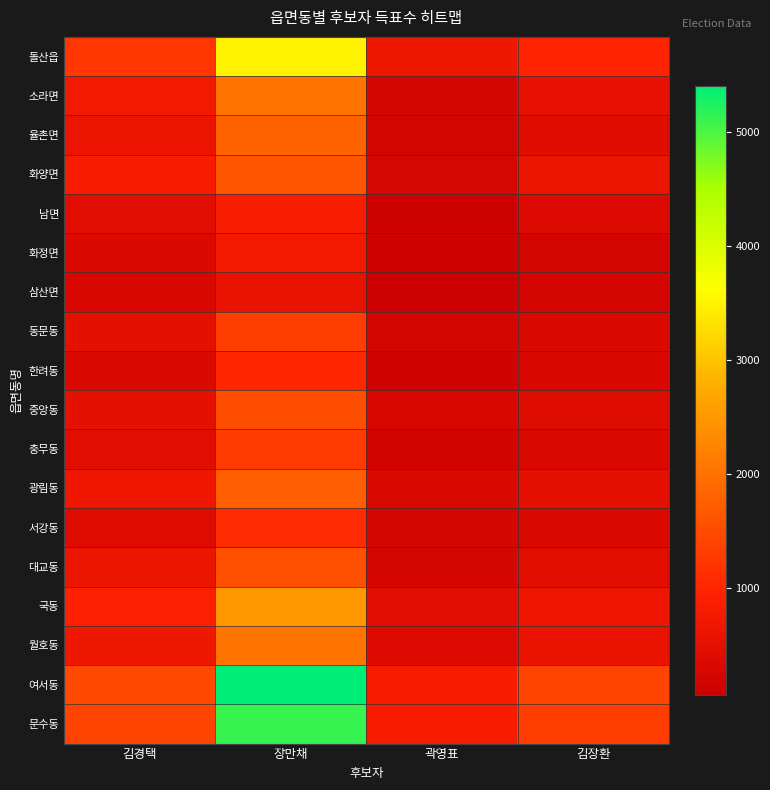

Reading left to right, what are all the values shown in this chart?

돌산읍: 김경택=1230	장만채=3490	곽영표=675	김장환=977
소라면: 김경택=735	장만채=2028	곽영표=243	김장환=546
율촌면: 김경택=617	장만채=1819	곽영표=224	김장환=413
화양면: 김경택=828	장만채=1629	곽영표=264	김장환=649
남면: 김경택=431	장만채=853	곽영표=105	김장환=353
화정면: 김경택=349	장만채=739	곽영표=118	김장환=233
삼산면: 김경택=288	장만채=551	곽영표=68	김장환=216
동문동: 김경택=498	장만채=1324	곽영표=225	김장환=320
한려동: 김경택=341	장만채=1021	곽영표=169	김장환=287
중앙동: 김경택=517	장만채=1529	곽영표=268	김장환=382
충무동: 김경택=430	장만채=1265	곽영표=198	김장환=322
광림동: 김경택=686	장만채=1749	곽영표=308	김장환=494
서강동: 김경택=376	장만채=1084	곽영표=239	김장환=335
대교동: 김경택=640	장만채=1579	곽영표=244	김장환=444
국동: 김경택=921	장만채=2507	곽영표=428	김장환=671
월호동: 김경택=679	장만채=2030	곽영표=356	김장환=581
여서동: 김경택=1472	장만채=5405	곽영표=827	김장환=1400
문수동: 김경택=1397	장만채=5109	곽영표=821	김장환=1311